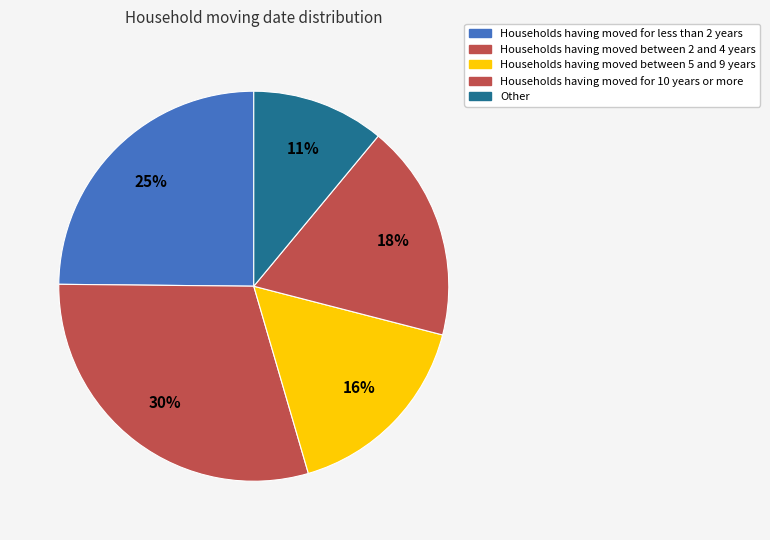

How many segments does this pie chart have?

5